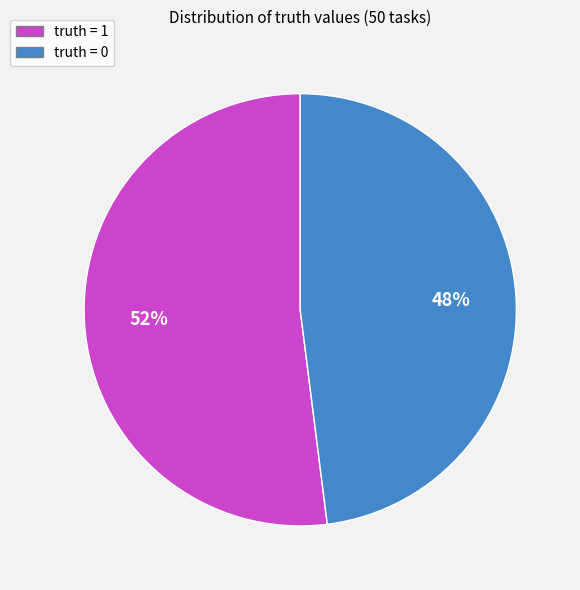

To the nearest percent, what is the average slice percentage?

50%